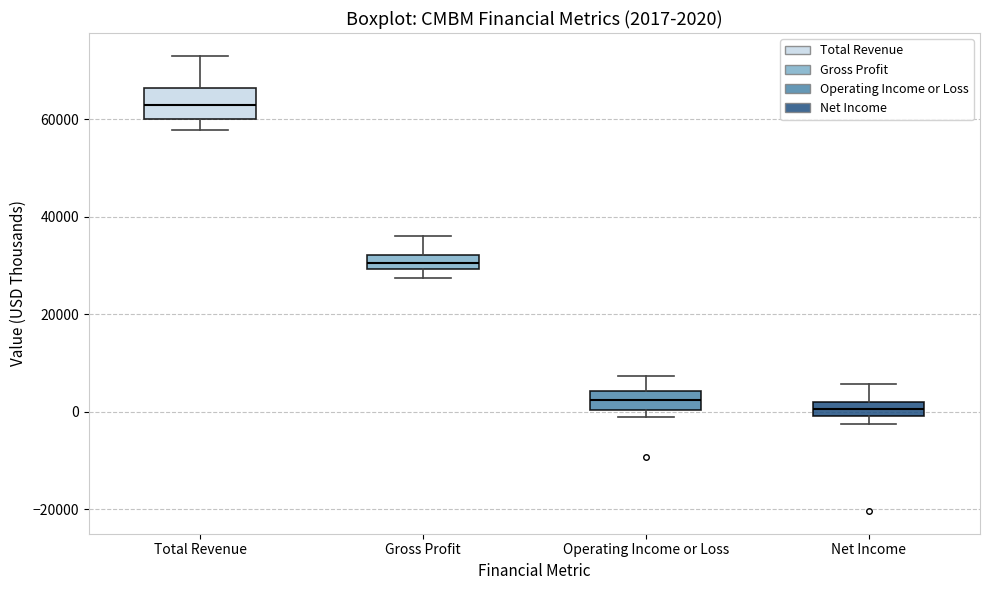

Comparing the boxes themselves (not the whiskers), which one is the tallest?

Total Revenue